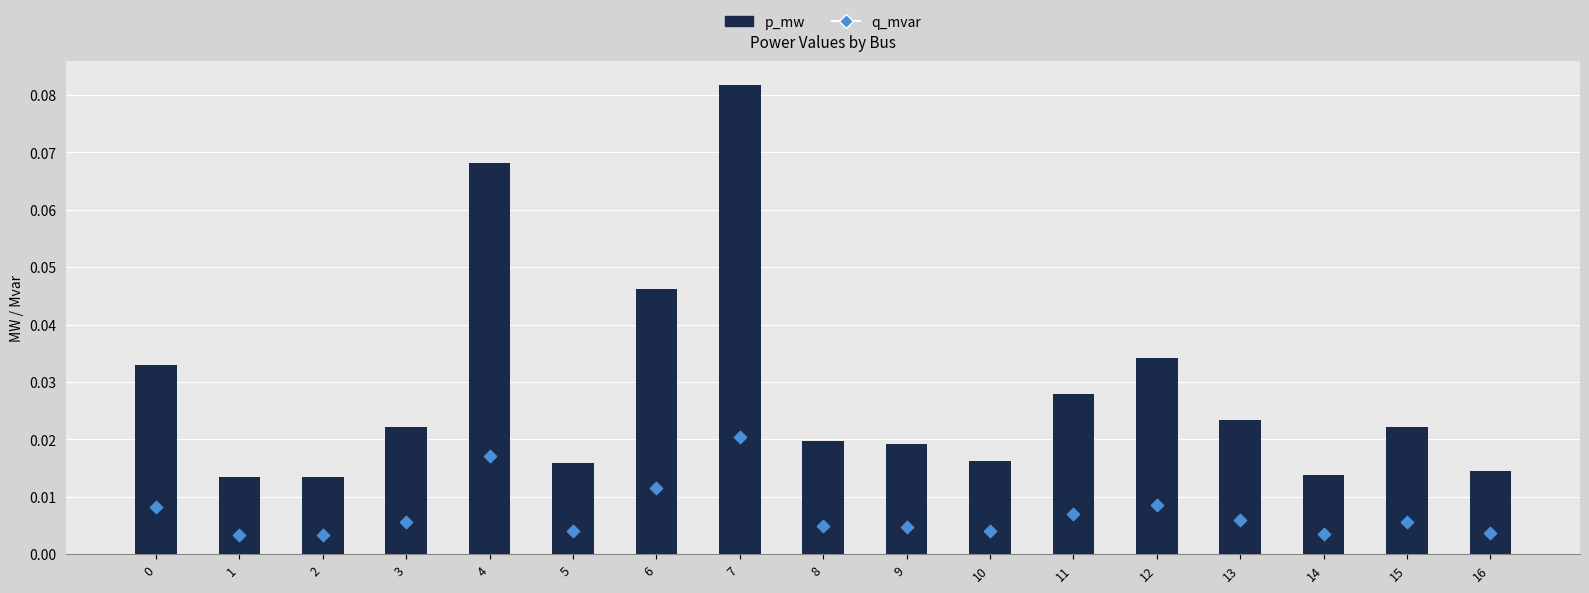

At which category is the sum across all series the highest?

7